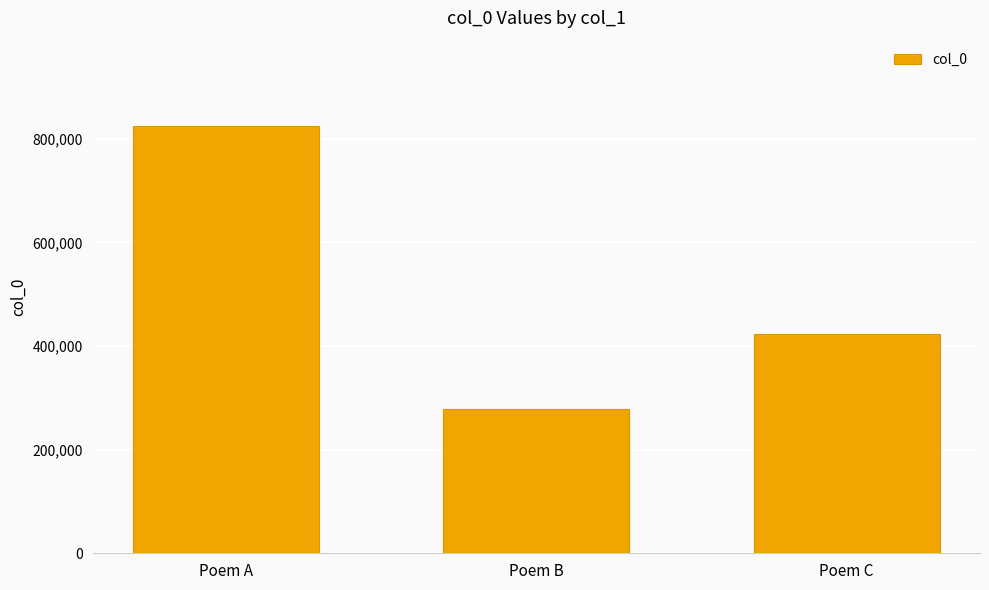

What is the difference between the maximum and minimum values?

546235